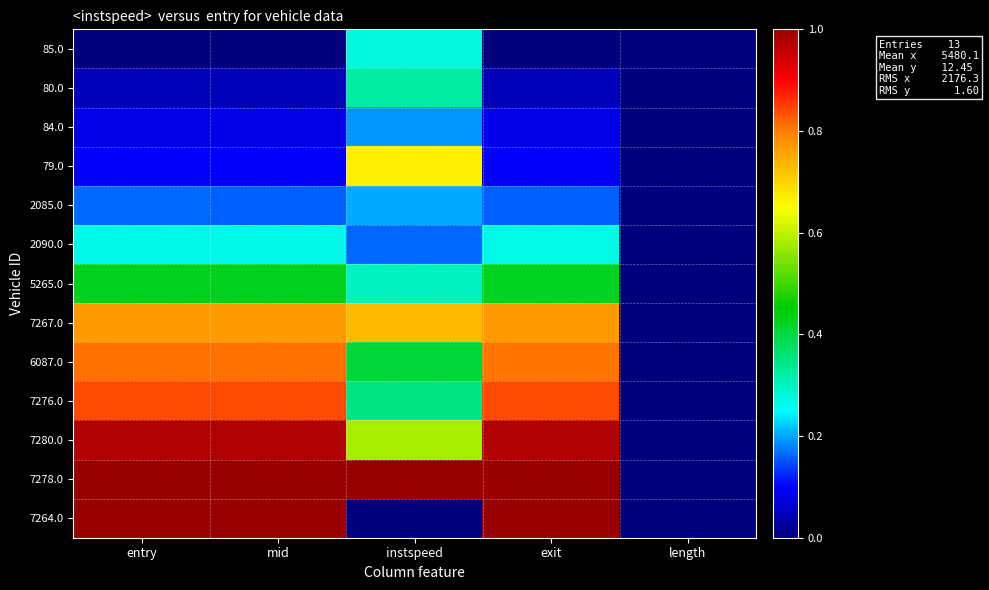

At length, list the series in order from smallest to largest.

85.0, 80.0, 84.0, 79.0, 2085.0, 2090.0, 5265.0, 7267.0, 6087.0, 7276.0, 7280.0, 7278.0, 7264.0